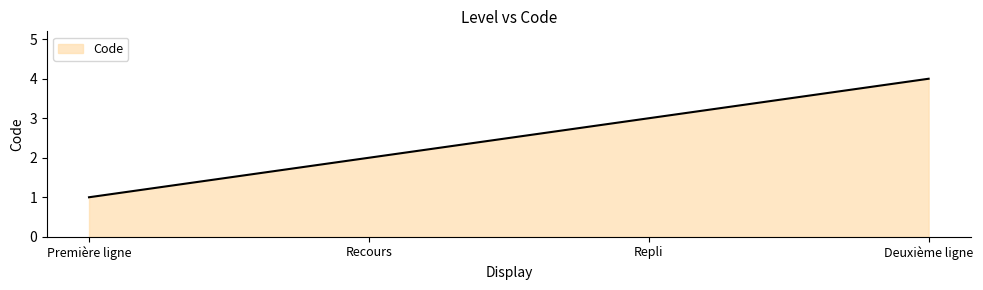

What value does the data have at Repli?

3